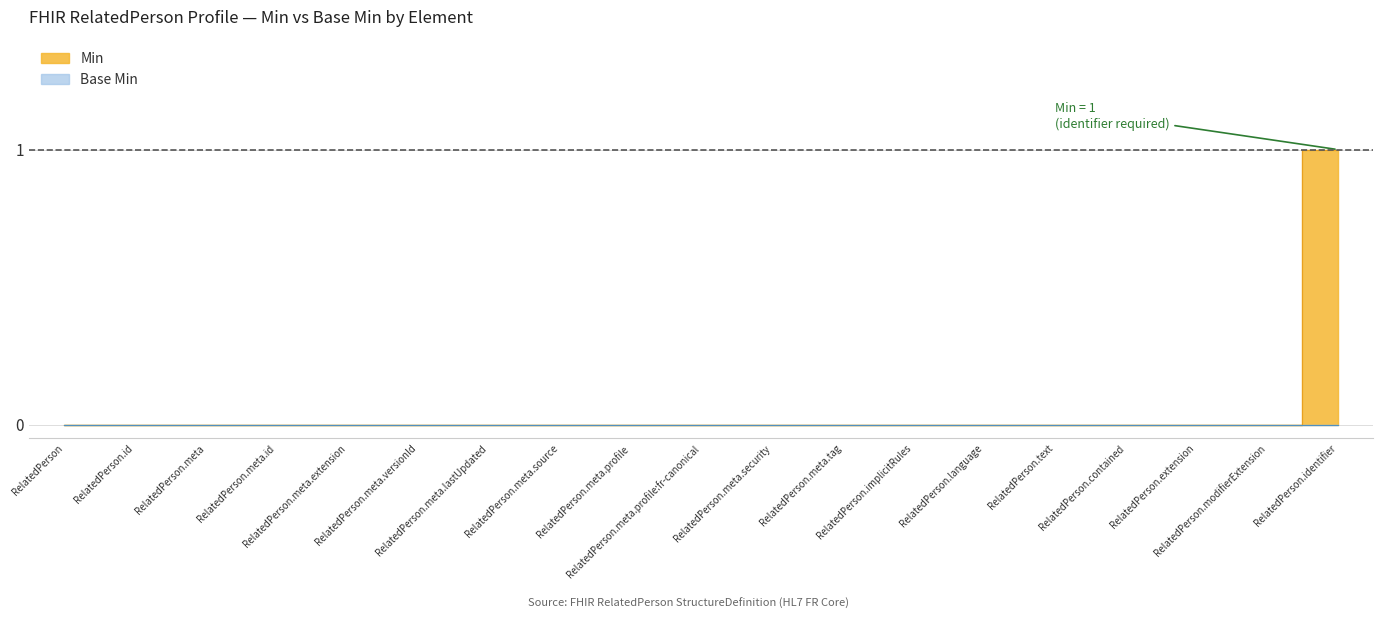

Reading right to left, extract all data points from this chart.

RelatedPerson.identifier=1	RelatedPerson.modifierExtension=0	RelatedPerson.extension=0	RelatedPerson.contained=0	RelatedPerson.text=0	RelatedPerson.language=0	RelatedPerson.implicitRules=0	RelatedPerson.meta.tag=0	RelatedPerson.meta.security=0	RelatedPerson.meta.profile:fr-canonical=0	RelatedPerson.meta.profile=0	RelatedPerson.meta.source=0	RelatedPerson.meta.lastUpdated=0	RelatedPerson.meta.versionId=0	RelatedPerson.meta.extension=0	RelatedPerson.meta.id=0	RelatedPerson.meta=0	RelatedPerson.id=0	RelatedPerson=0